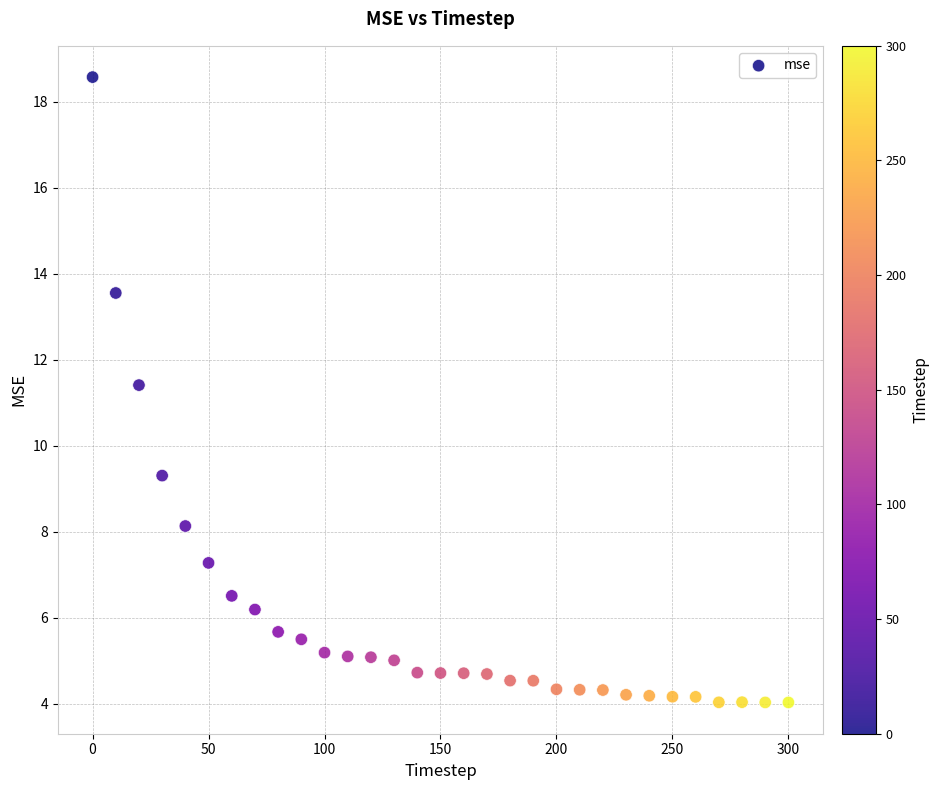

What is the range of X values (max minus min)?

300.0